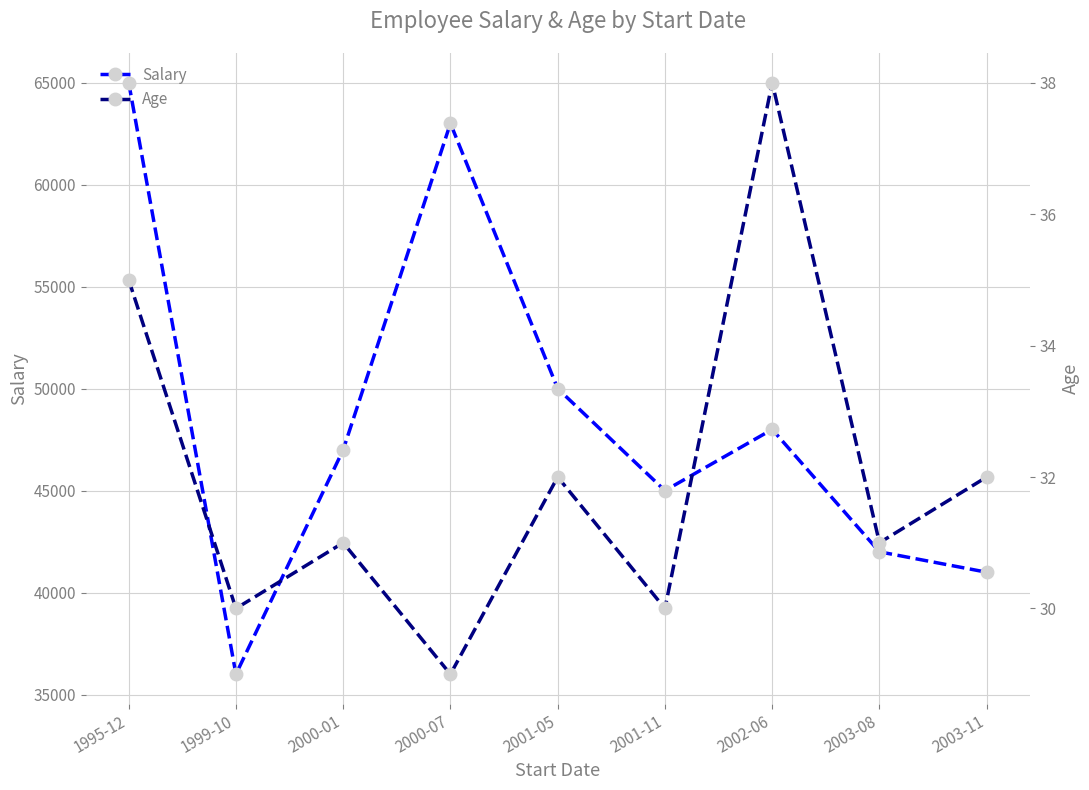

Where is the first local maximum for Age?

2000-01